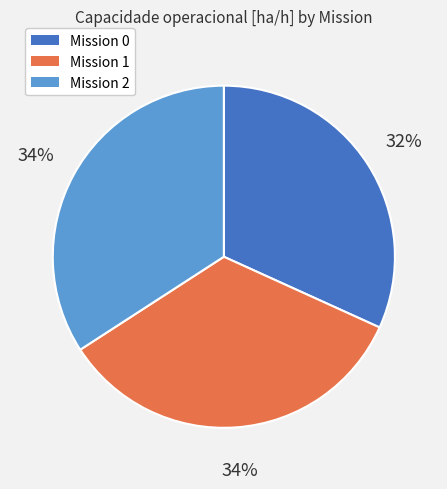

How many segments does this pie chart have?

3